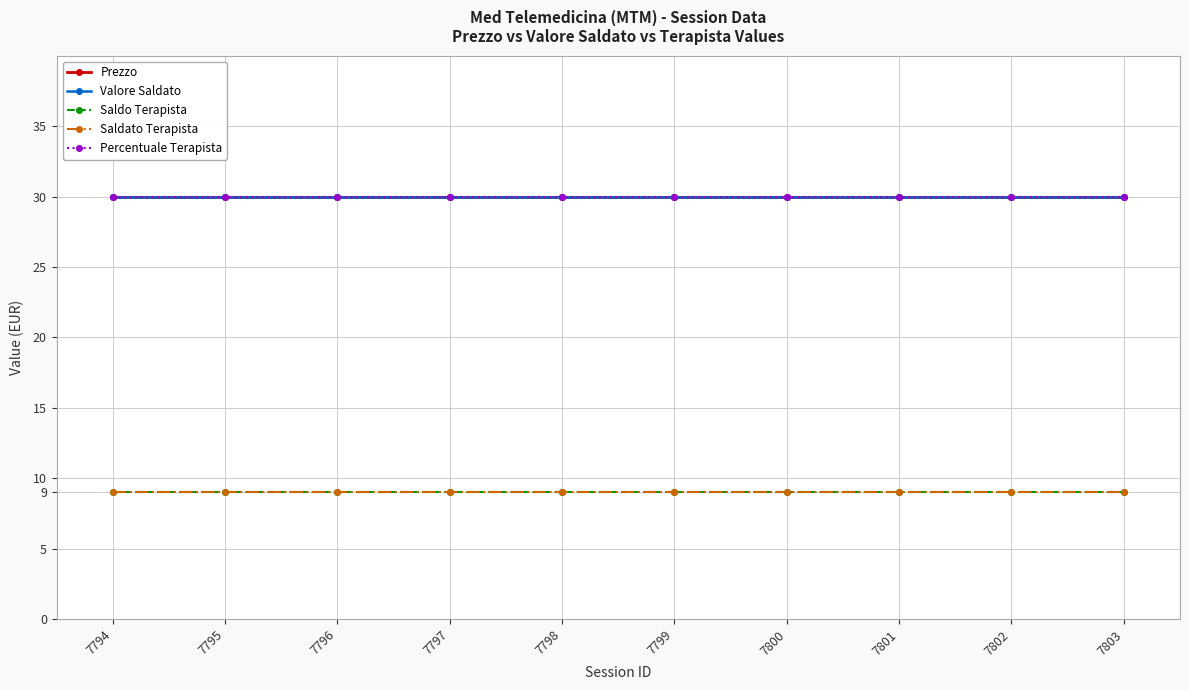

Does the chart have visible grid lines?

Yes